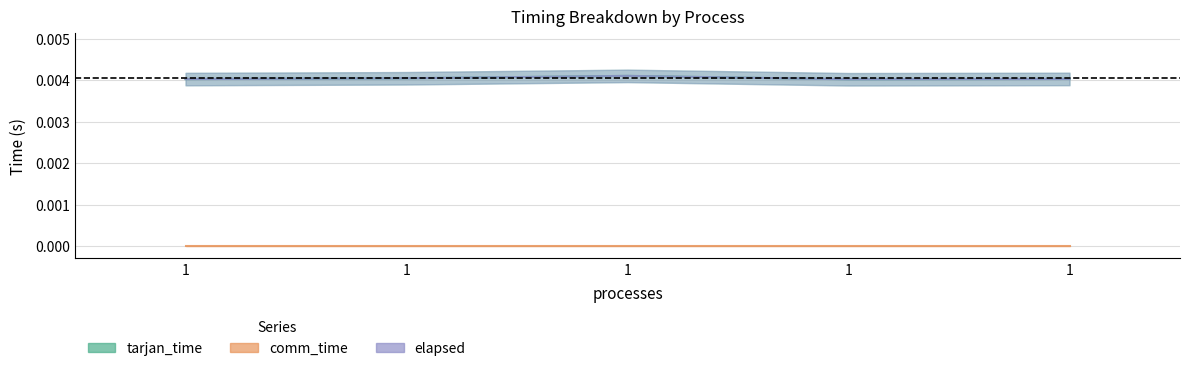

Which category has the highest value in the elapsed series?

1